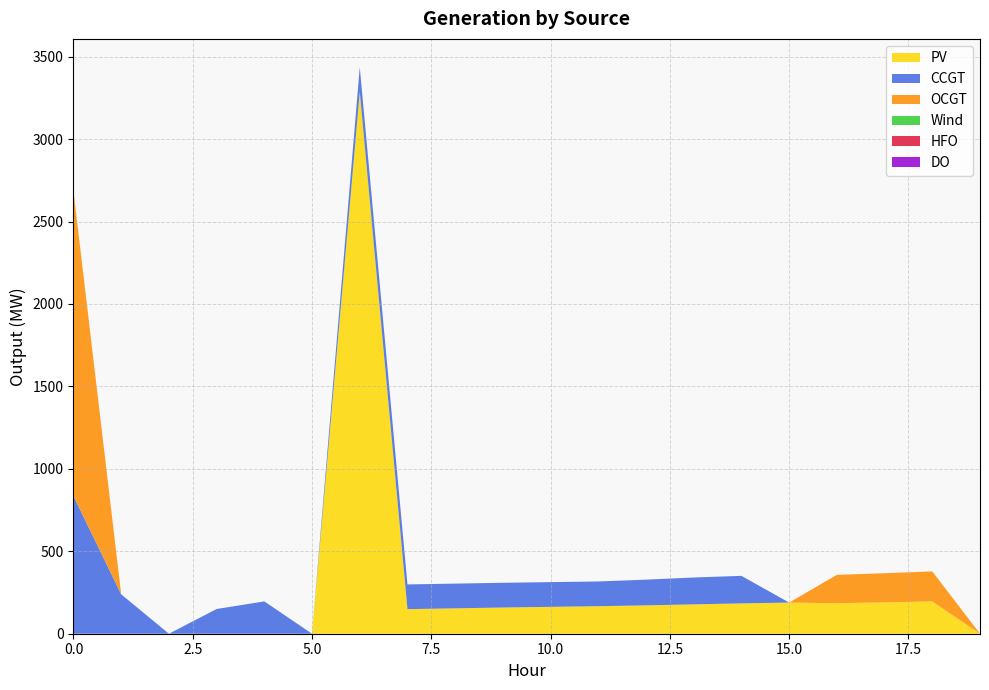

Reading right to left, list all the values displayed in this chart.

PV: 0	196	190	185	189	184	178	172	167	163	159	154	149	3286	0	0	0	0	0	0
CCGT: 0	0	0	0	0	167	163	156	150	150	150	150	150	150	0	196	150	0	239	835
OCGT: 0	182	177	172	0	0	0	0	0	0	0	0	0	0	0	0	0	0	0	1849
Wind: 0	0	0	0	0	0	0	0	0	0	0	0	0	0	0	0	0	0	0	0
HFO: 0	0	0	0	0	0	0	0	0	0	0	0	0	0	0	0	0	0	0	0
DO: 0	0	0	0	0	0	0	0	0	0	0	0	0	0	0	0	0	0	0	0